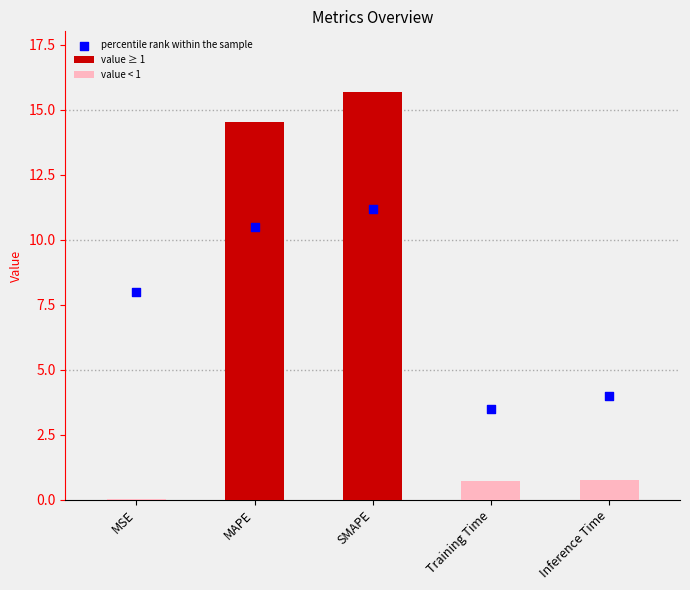

Which has a higher value, MSE or Training Time?

MSE